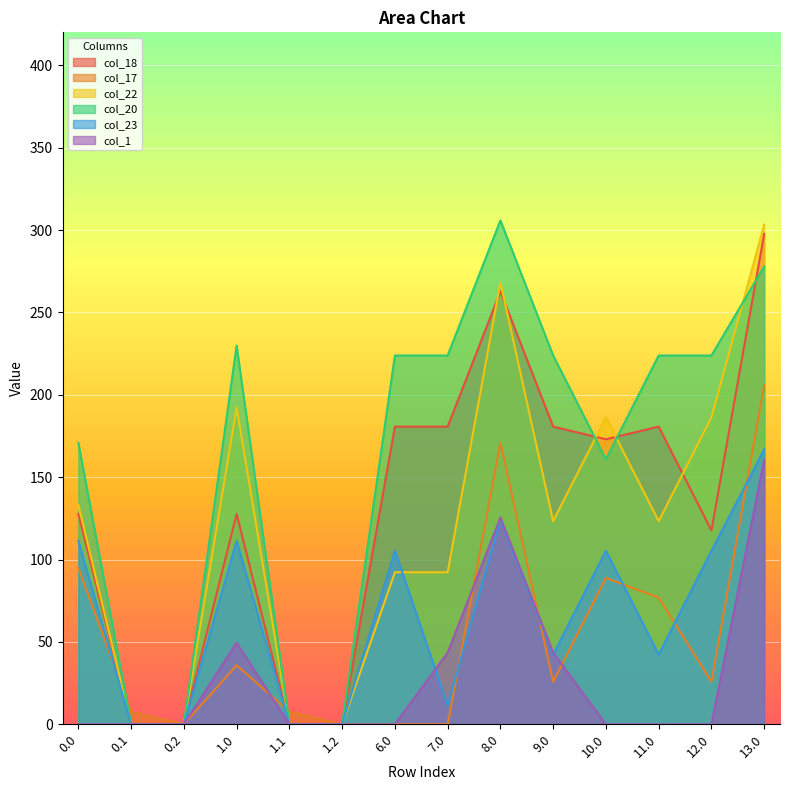

What position from the right is 11.0?

3